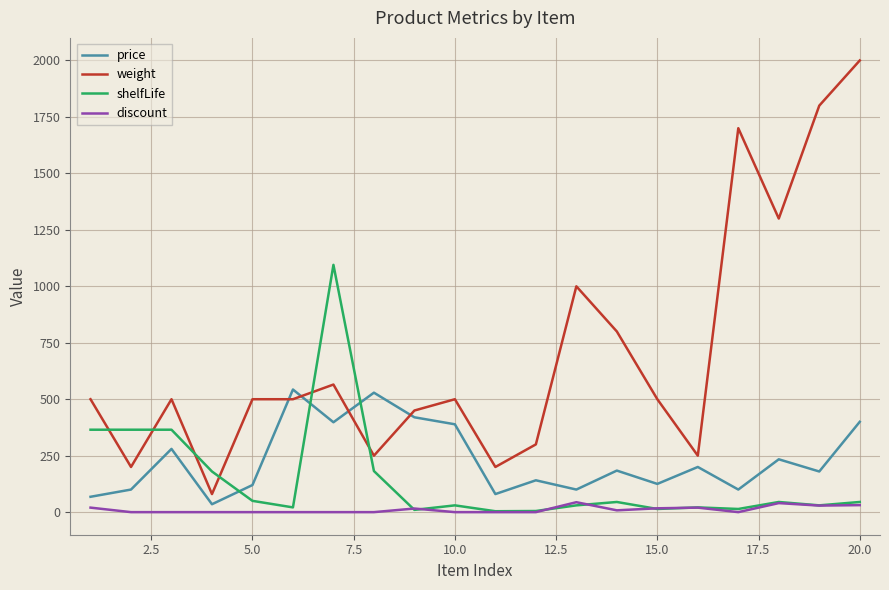

How many distinct data groups are displayed?

4